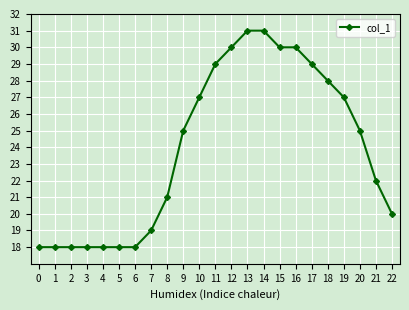

Is it true that the value at 12 is 46?

False